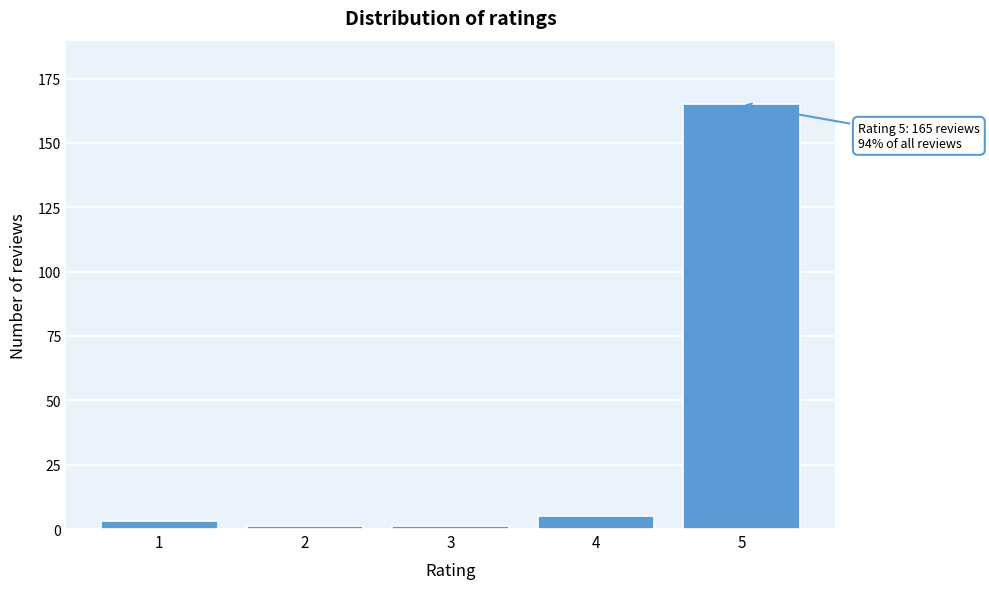

Reading left to right, extract all data points from this chart.

1=3	2=1	3=1	4=5	5=165